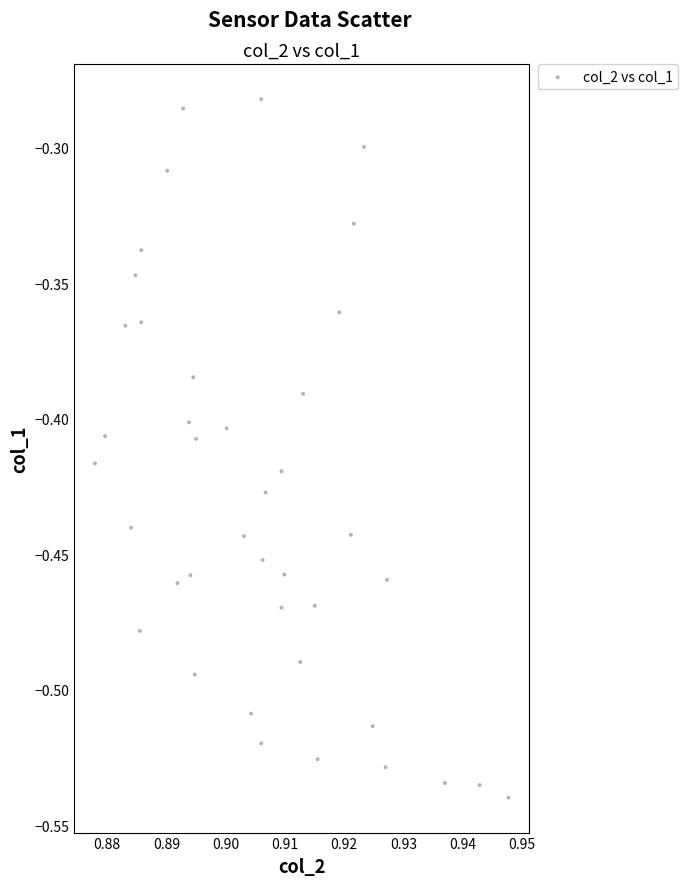

What is the range of Y values (max minus min)?

0.3